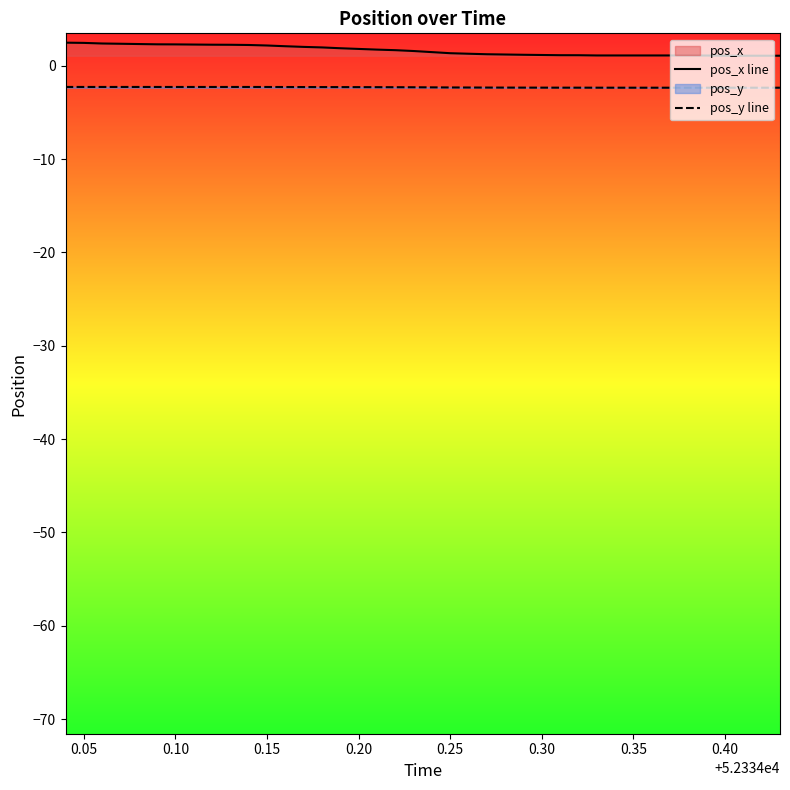

Which series has the largest total across all categories?

pos_x line